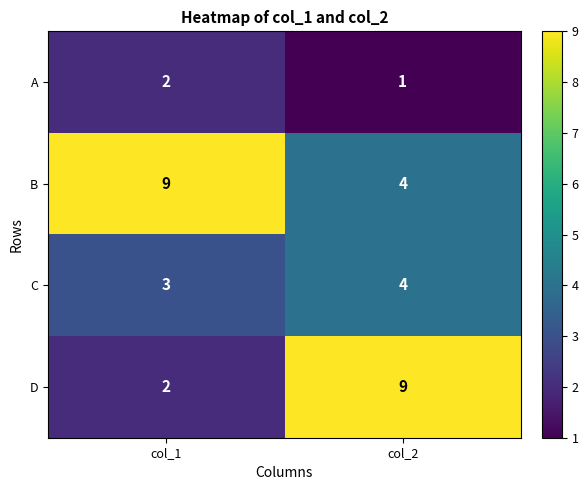

Reading right to left, extract all data points from this chart.

A: 1	2
B: 4	9
C: 4	3
D: 9	2